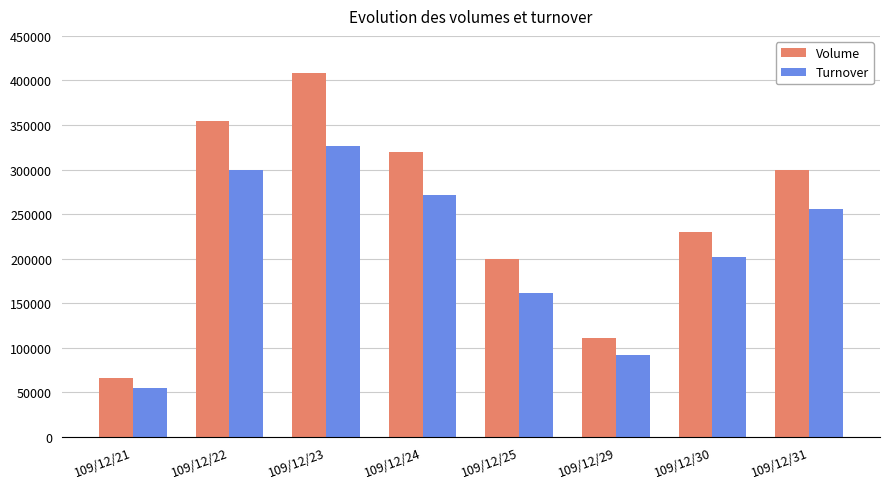

At 109/12/30, list the series in order from smallest to largest.

Turnover, Volume